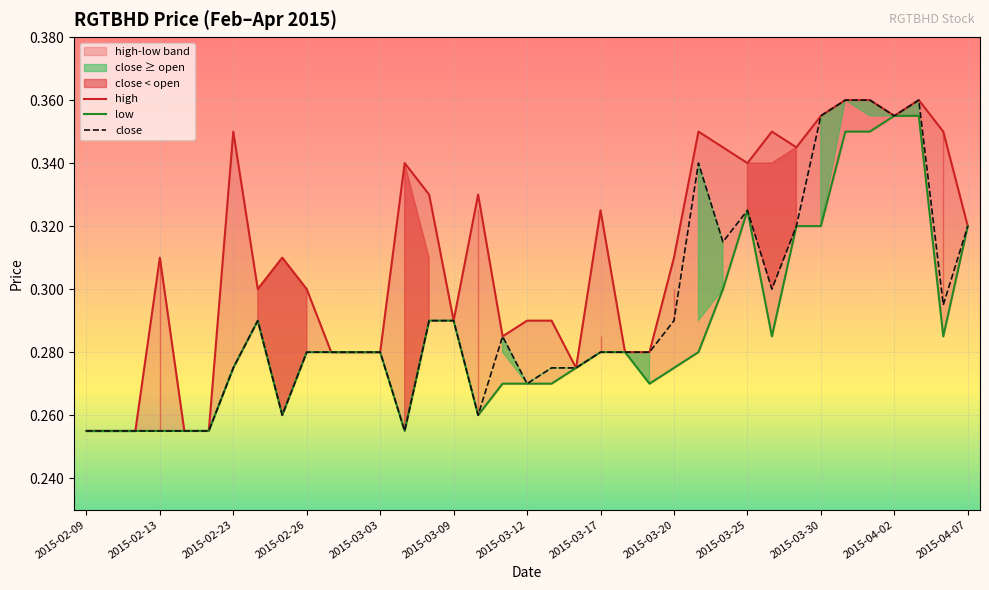

True or false: close and low cross at least once.

False